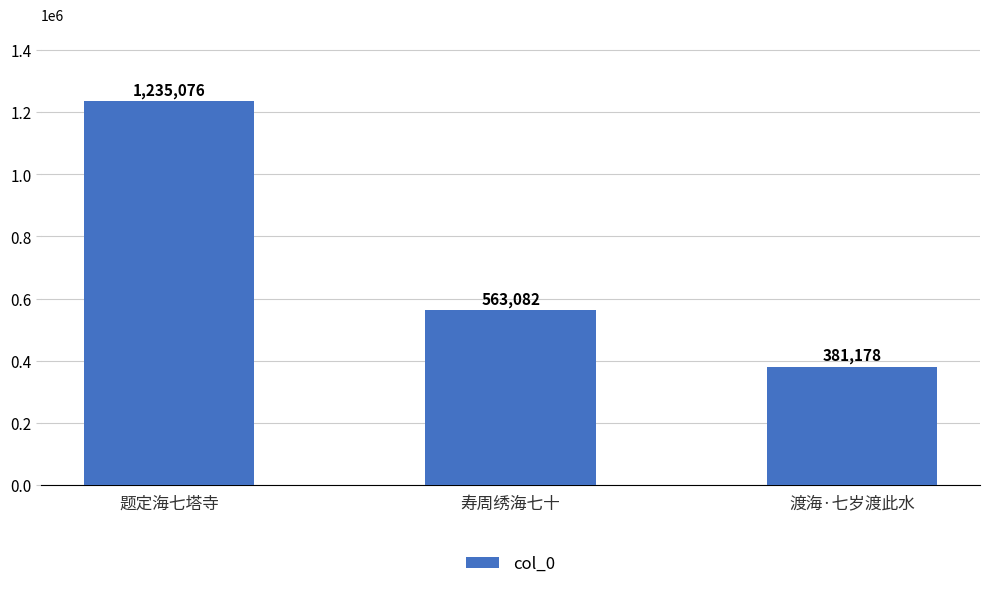

List the labels in order of value, smallest first.

渡海·七岁渡此水, 寿周绣海七十, 题定海七塔寺